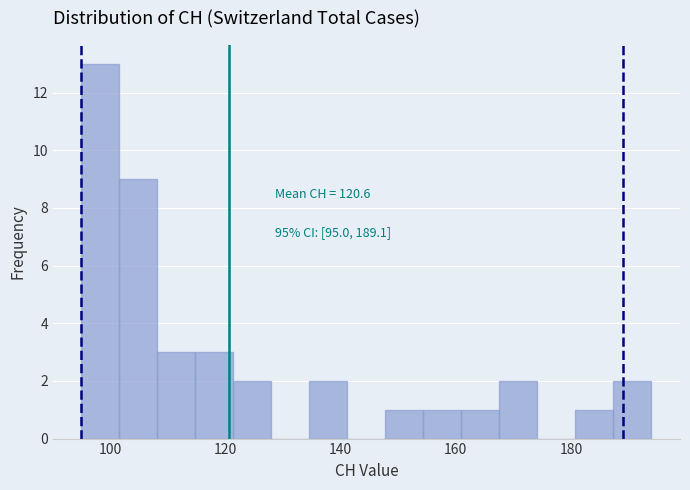

Around what value on the x-axis is the tallest bar? Give the approximate position of its centre, as read against the axis.

98